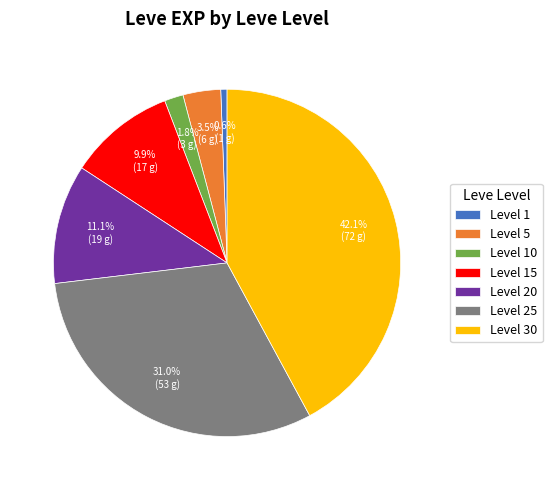

Rank the categories by value from lowest to highest.

Level 1, Level 10, Level 5, Level 15, Level 20, Level 25, Level 30